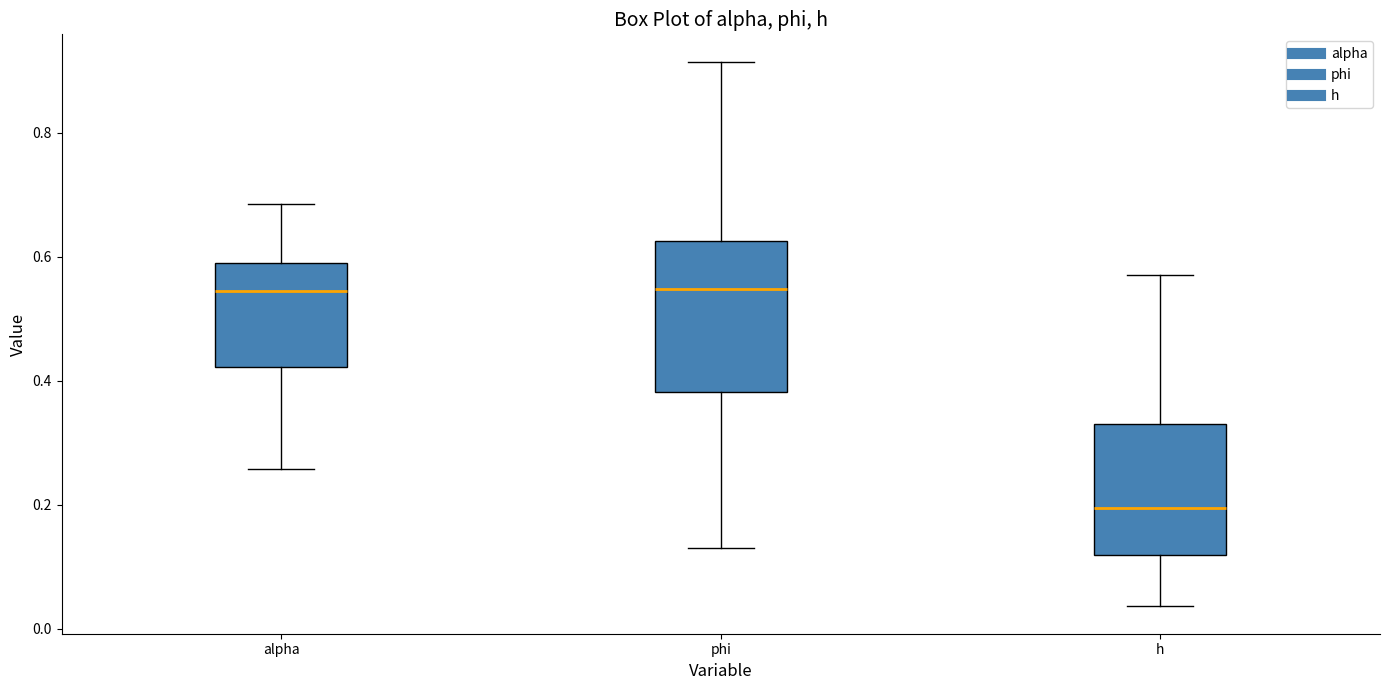

Which box has the lowest median line?

h